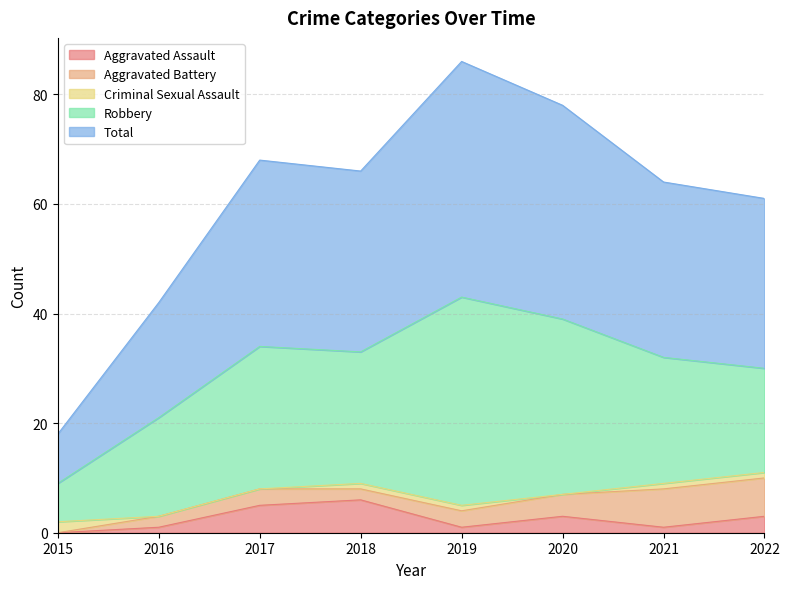

What is the approximate value of Aggravated Assault at 2019?

1